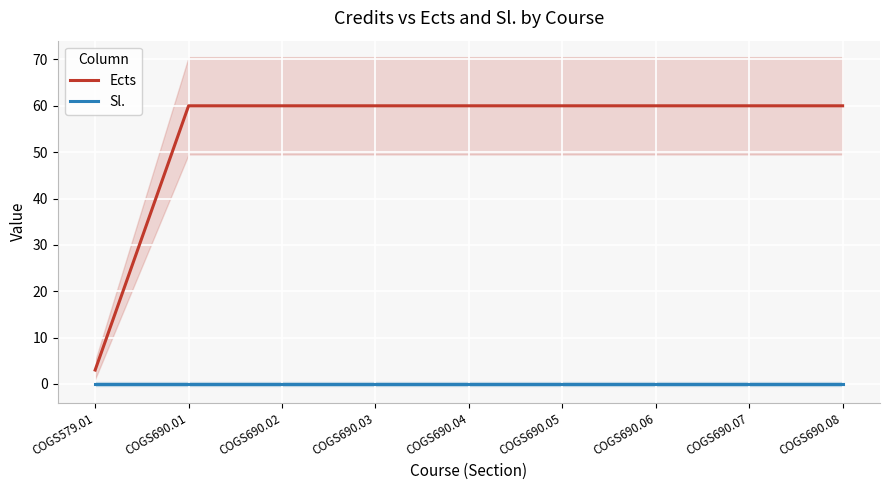

At how many categories does at least one series exceed 22?

8